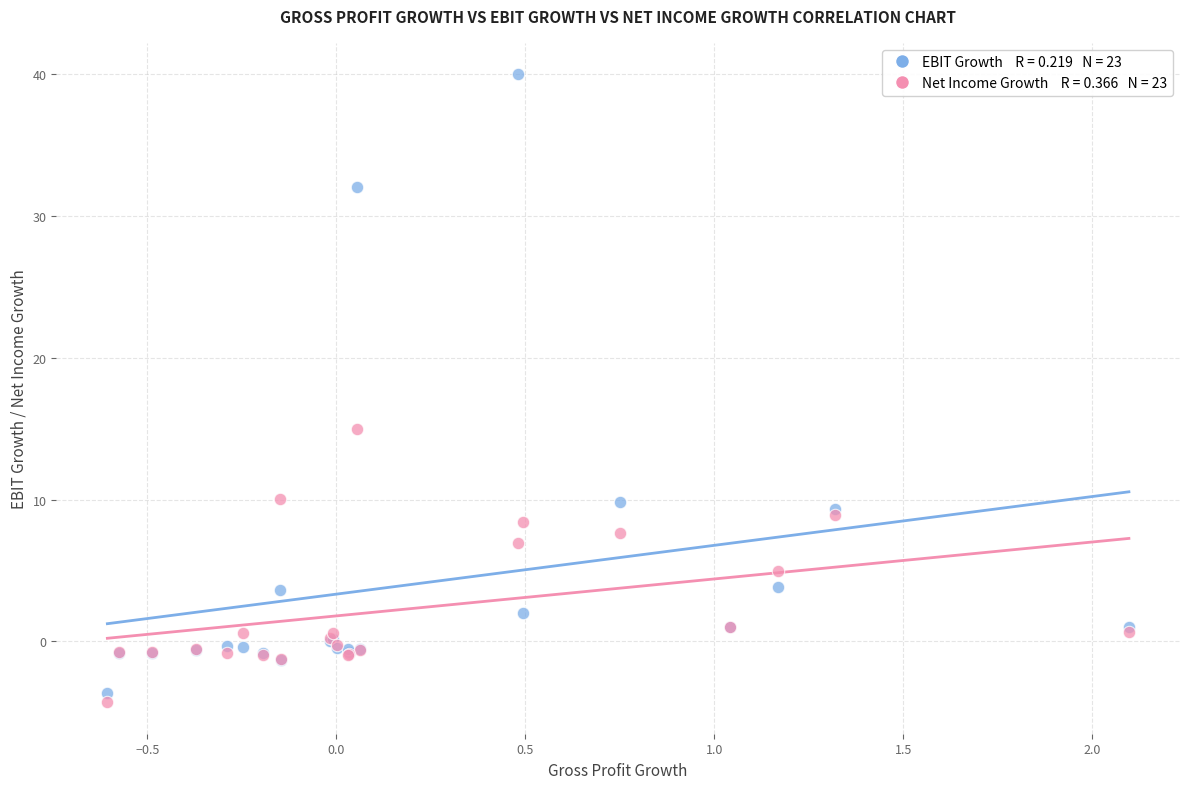

Across all series, what Y value is closest to 17?

15.0